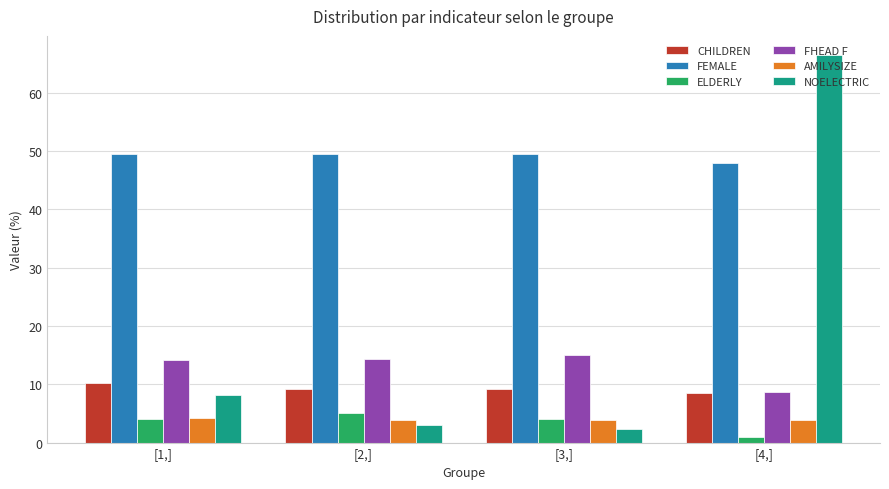

What is the maximum value shown in the chart?

66.5